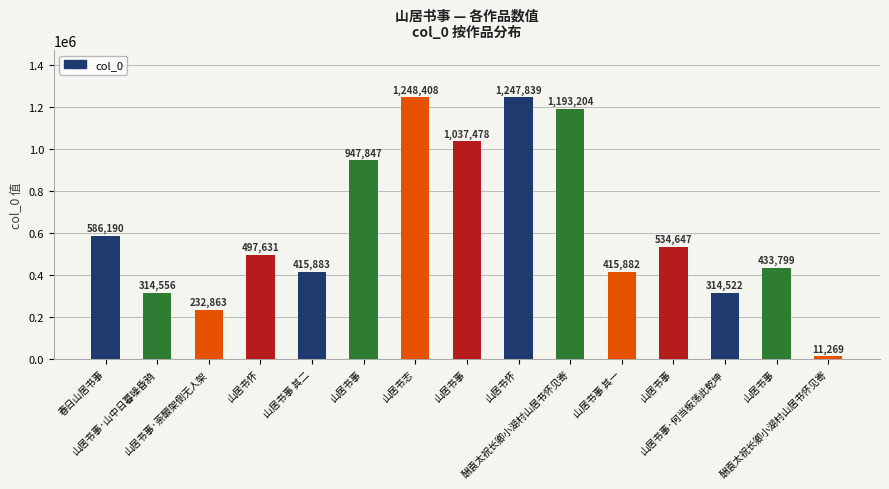

What is the label of the 9th bar from the right?

山居书志